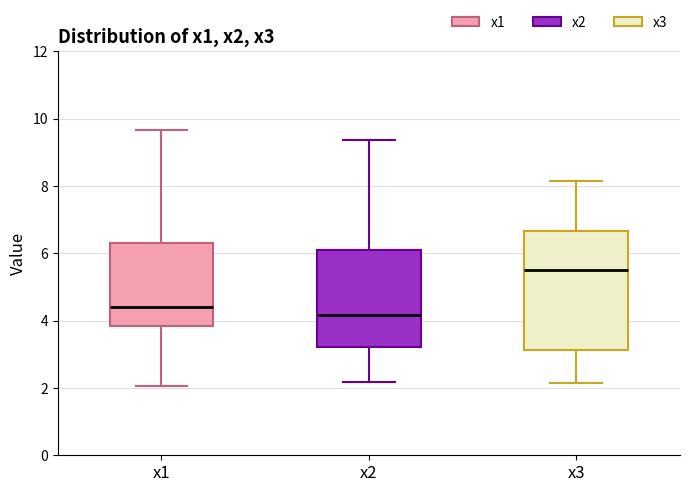

Which box has the lowest median line?

x2